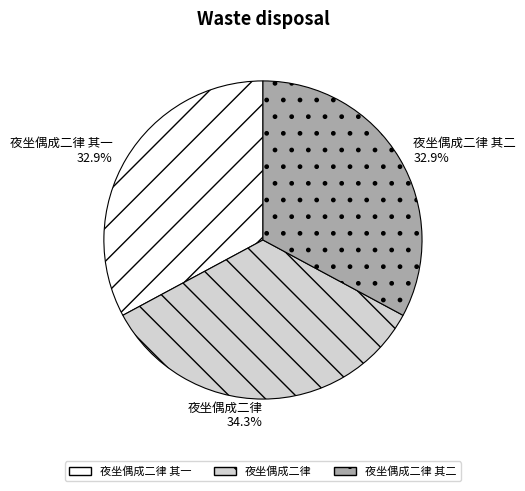

To the nearest percent, what is the average slice percentage?

33%